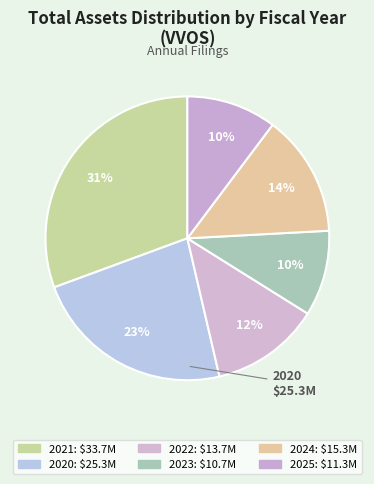

What is the smallest slice in the pie chart?

2023